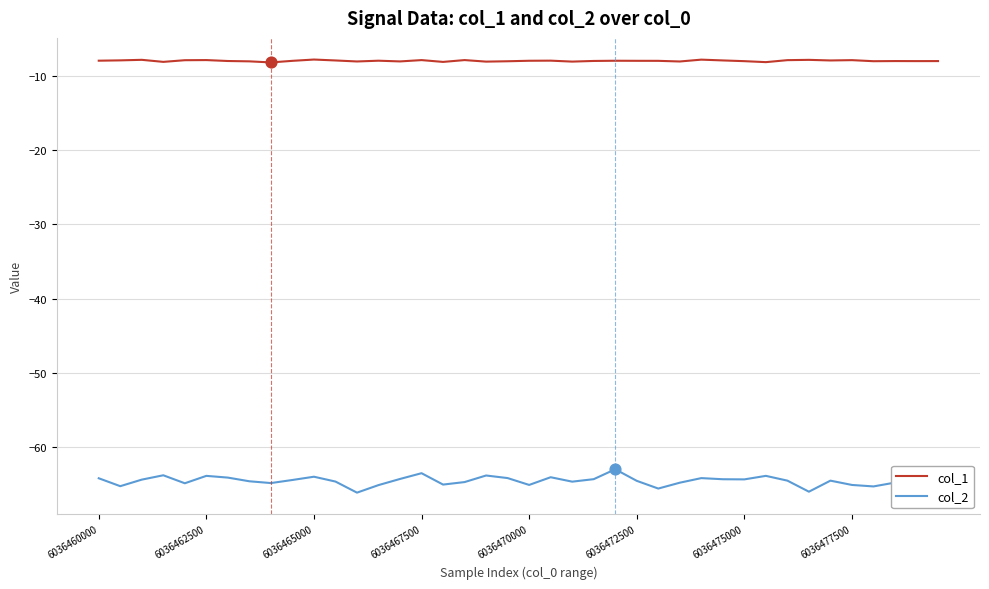

Which series has the largest range (max minus min)?

col_2